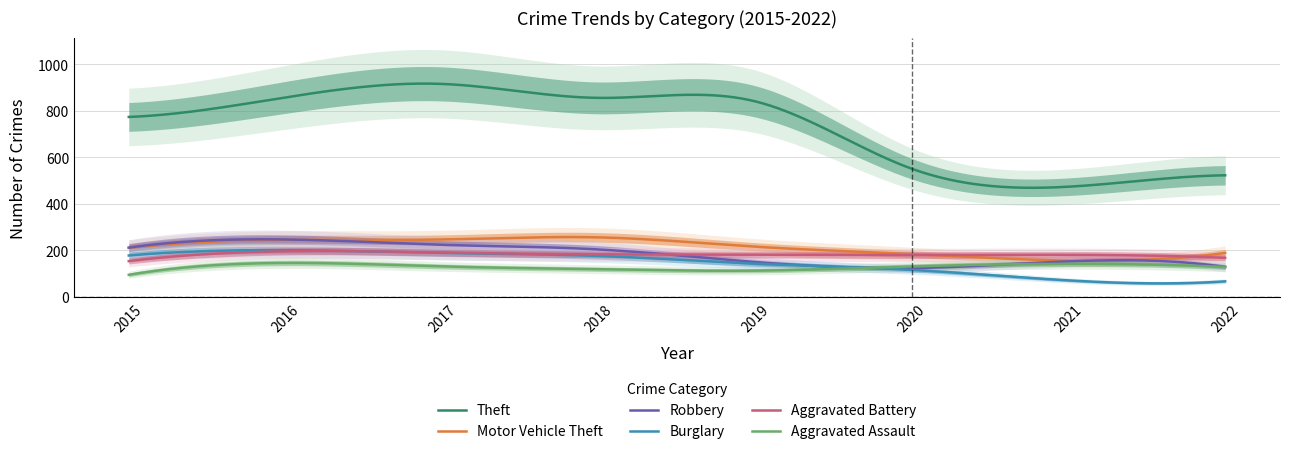

Is it true that Burglary equals 116 at 2020?

True